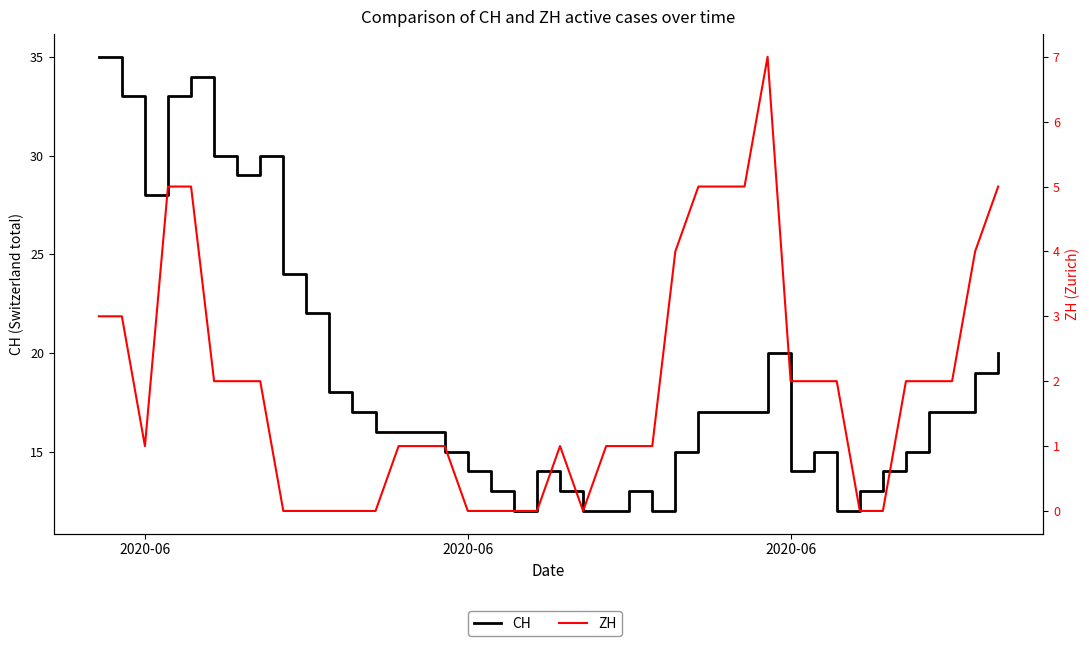

What is the minimum value for CH?

12